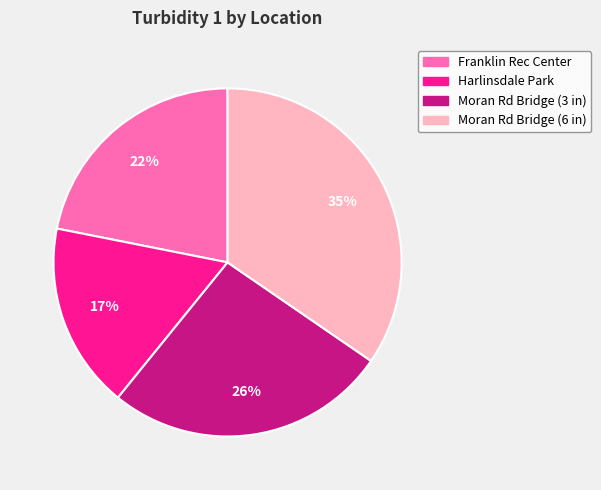

Is there any slice that represents more than half of the pie?

No